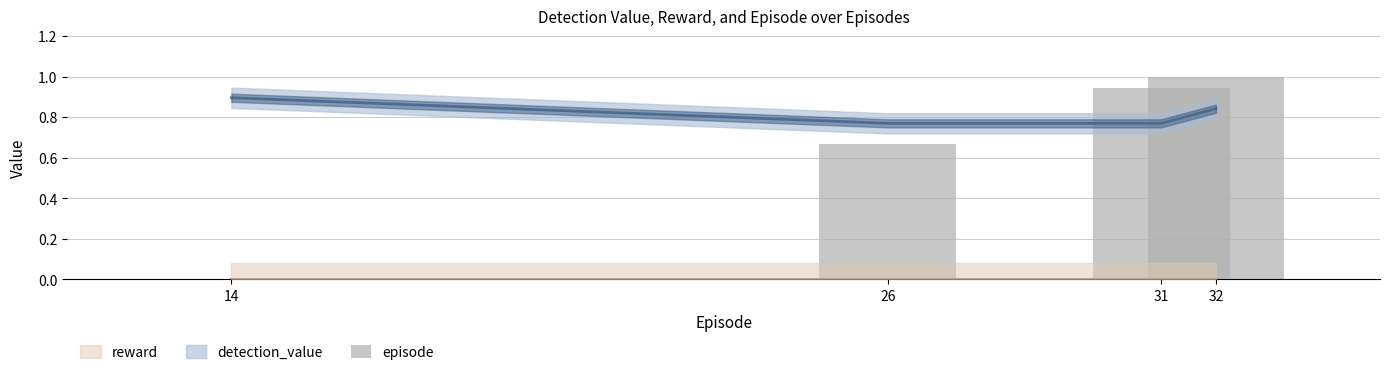

At which label is the value closest to 0?

14